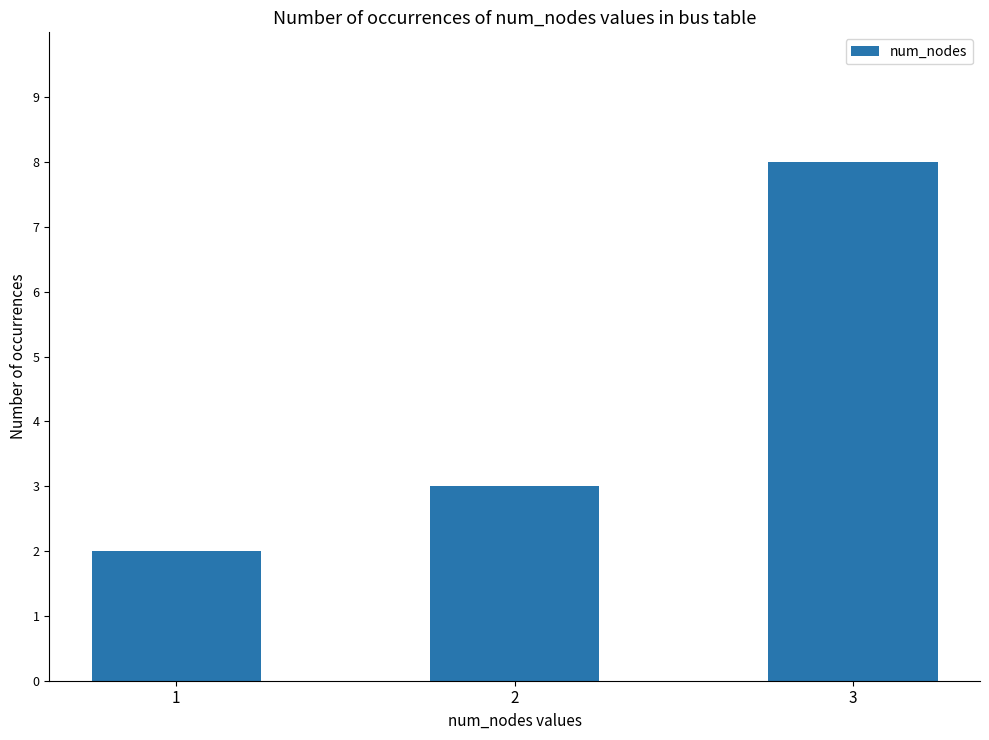

What is the sum of the values at 1 and 3?

10